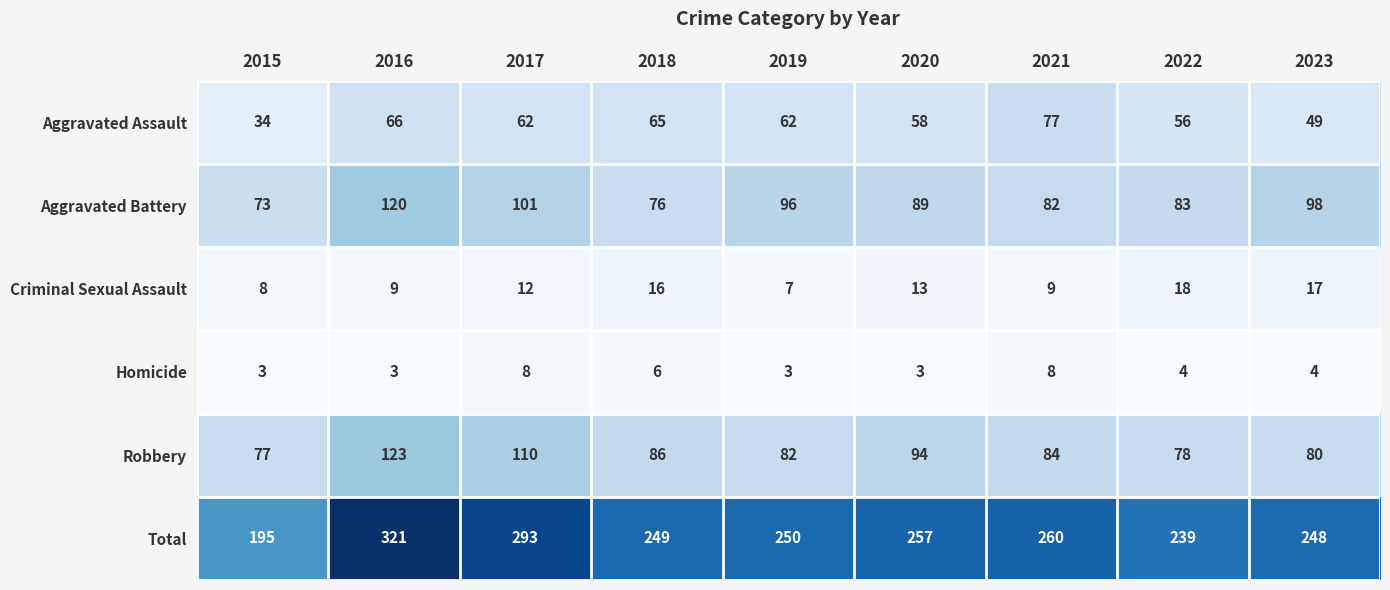

What is the difference between the Total values at 2021 and 2016?

61